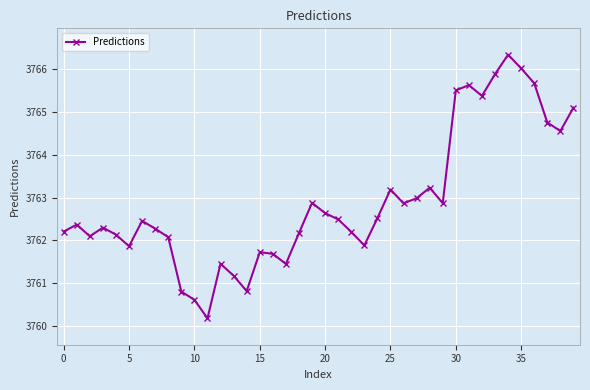

What is the maximum value shown in the chart?

3766.3